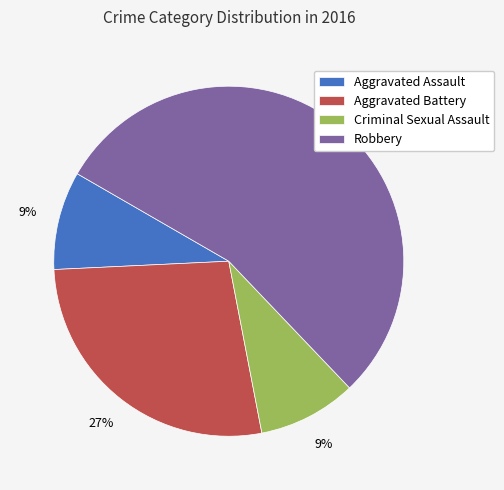

Approximately how many times larger is the value at Aggravated Battery compared to Criminal Sexual Assault?

3.0